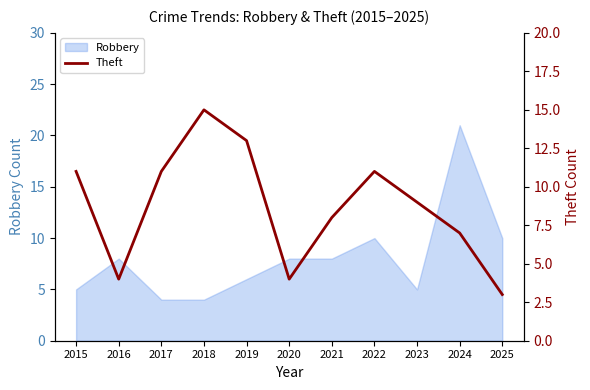

Where is the data nearest to the value 9?

2023